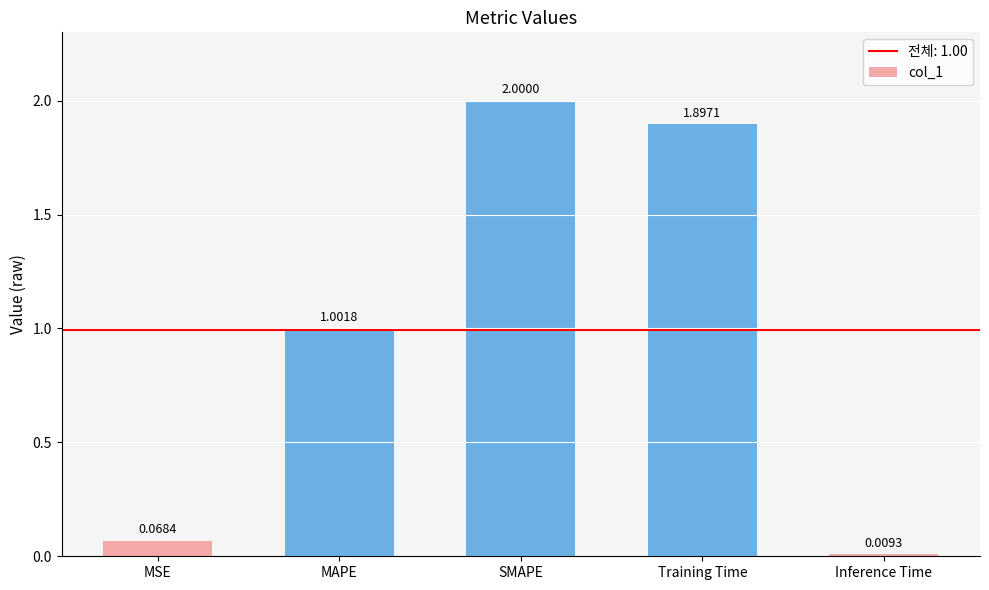

Where does the data first go above 1?

MAPE